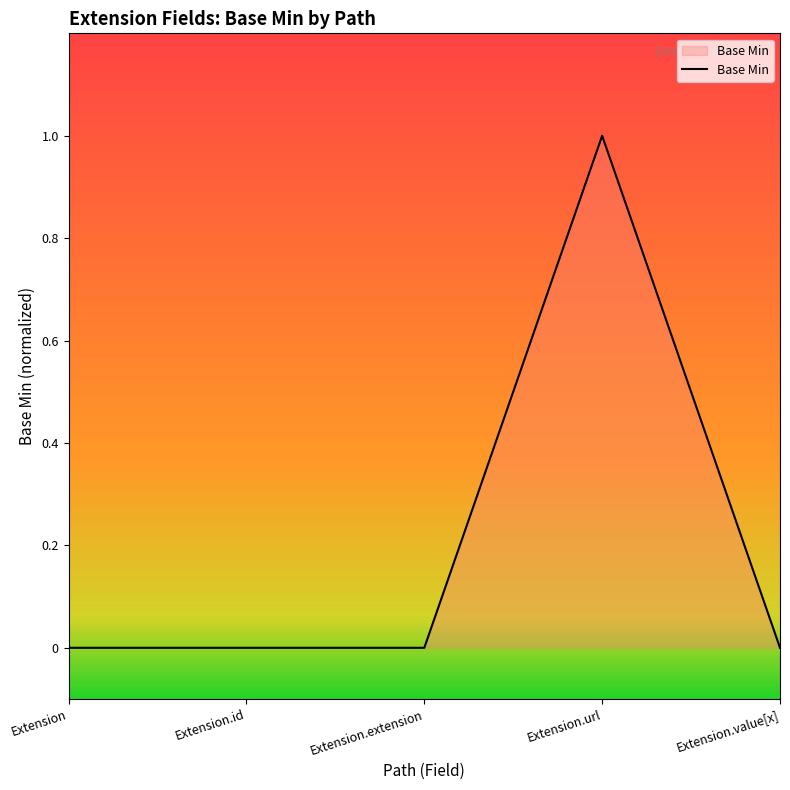

True or false: the data has more than 0 interior local peaks.

True